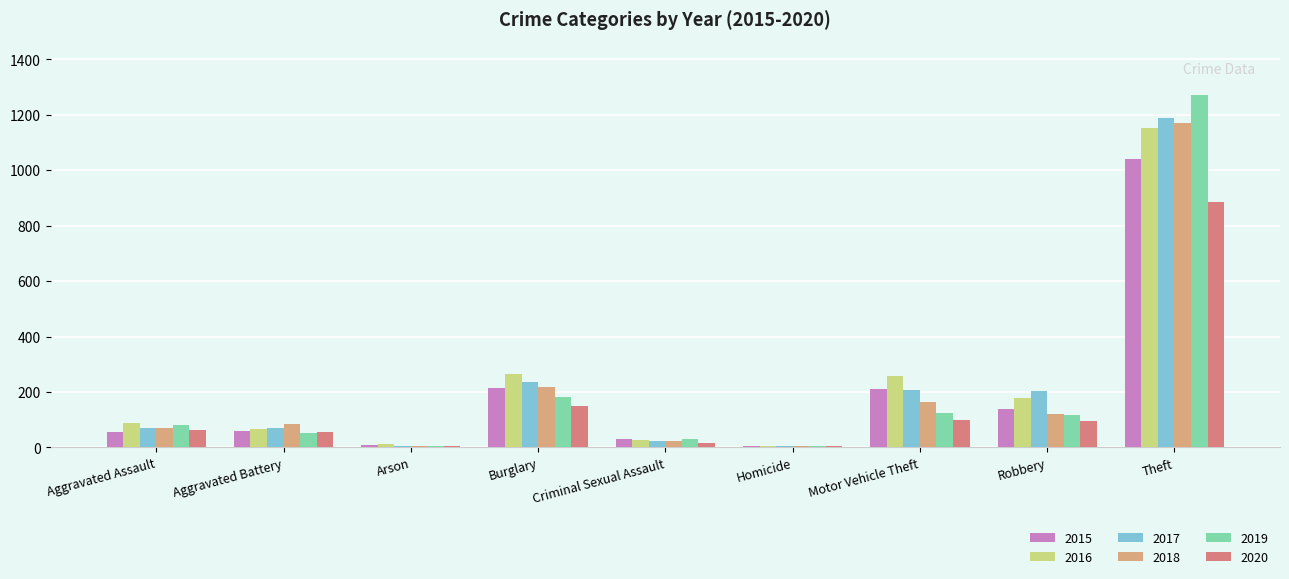

At which label does 2018 reach its peak?

Theft